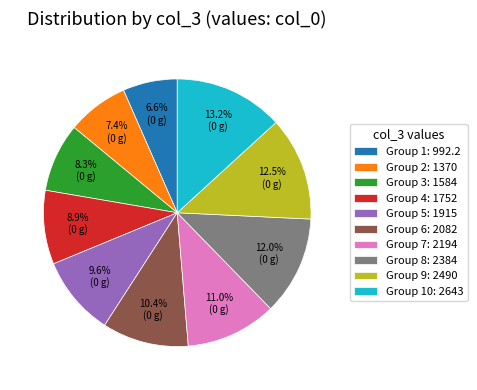

Count the number of slices in the pie.

10